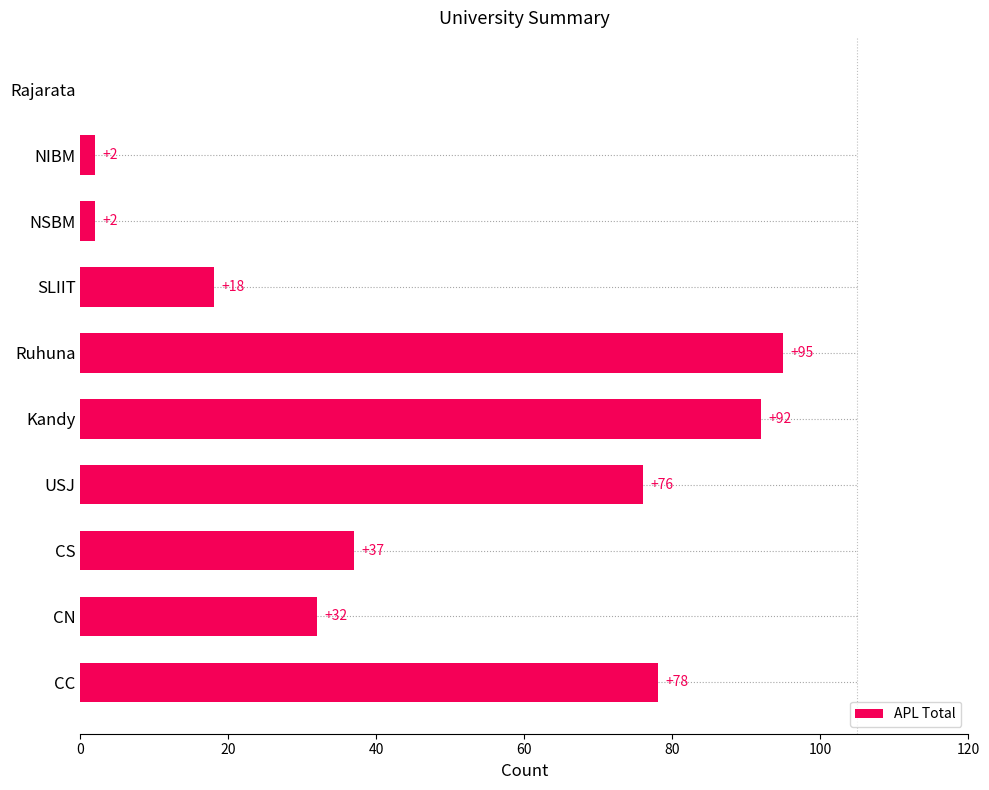

Count the number of categories in the chart.

10